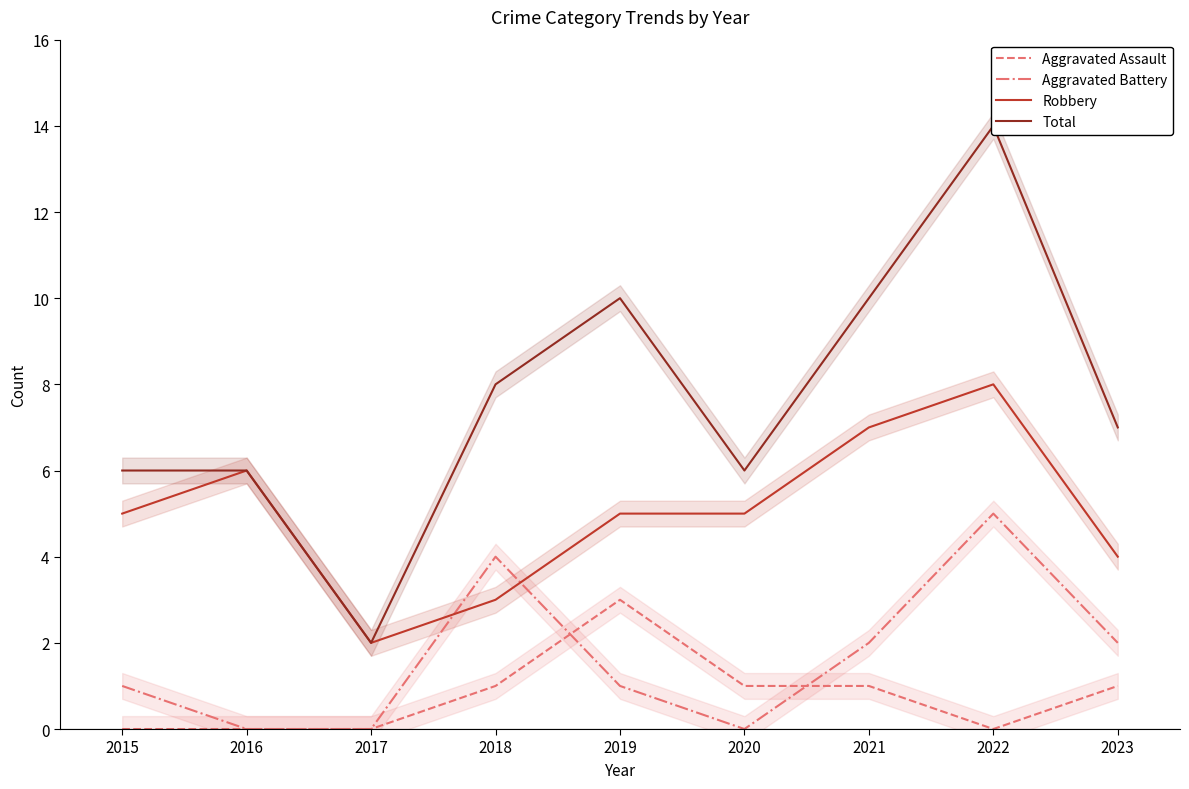

Rank the series at 2016 from lowest to highest value.

Aggravated Assault, Aggravated Battery, Robbery, Total